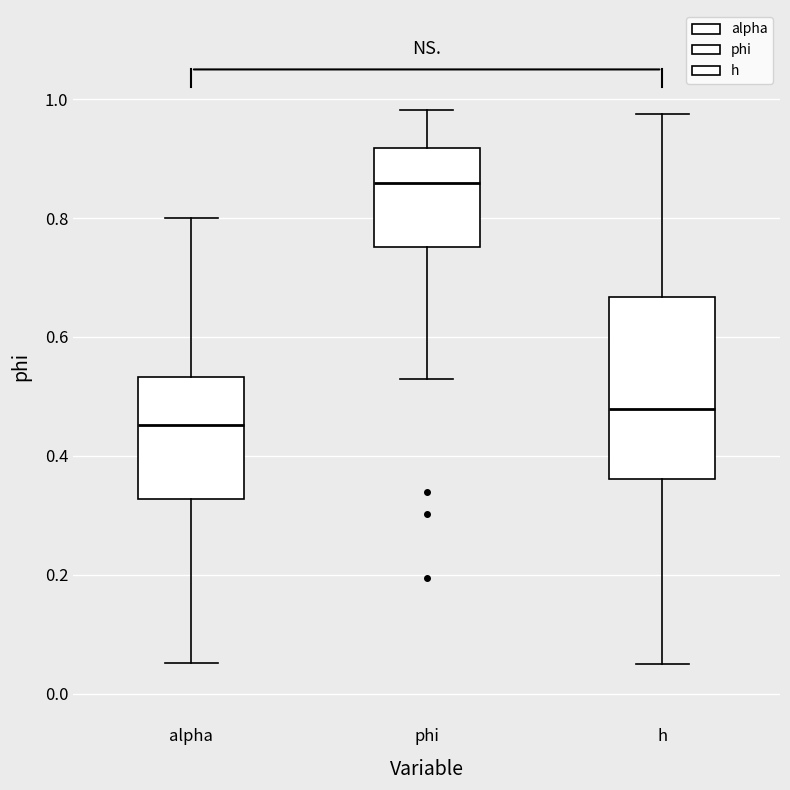

Reading left to right, transcribe this box plot: for each box, give where its median line is, the range the box spans, and where its two whiskers end, as read against the y-axis. The values are not printed on the chart, so give them approximately, as read against the axis.

alpha: median 0.46, box 0.32 to 0.54, whiskers 0.06 to 0.80
phi: median 0.86, box 0.76 to 0.92, whiskers 0.52 to 0.98
h: median 0.48, box 0.36 to 0.66, whiskers 0.04 to 0.98